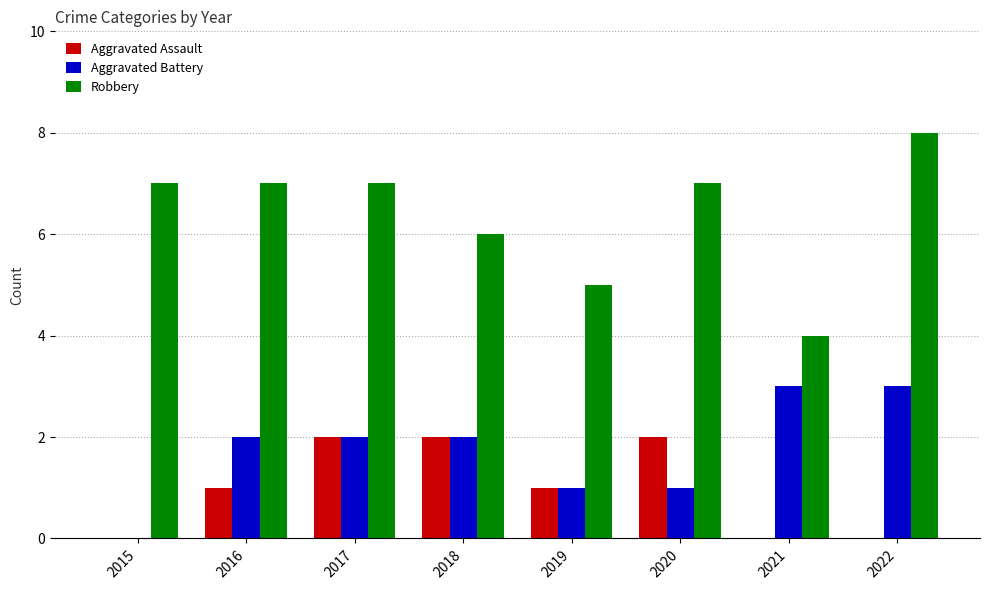

Are the bars horizontal?

No